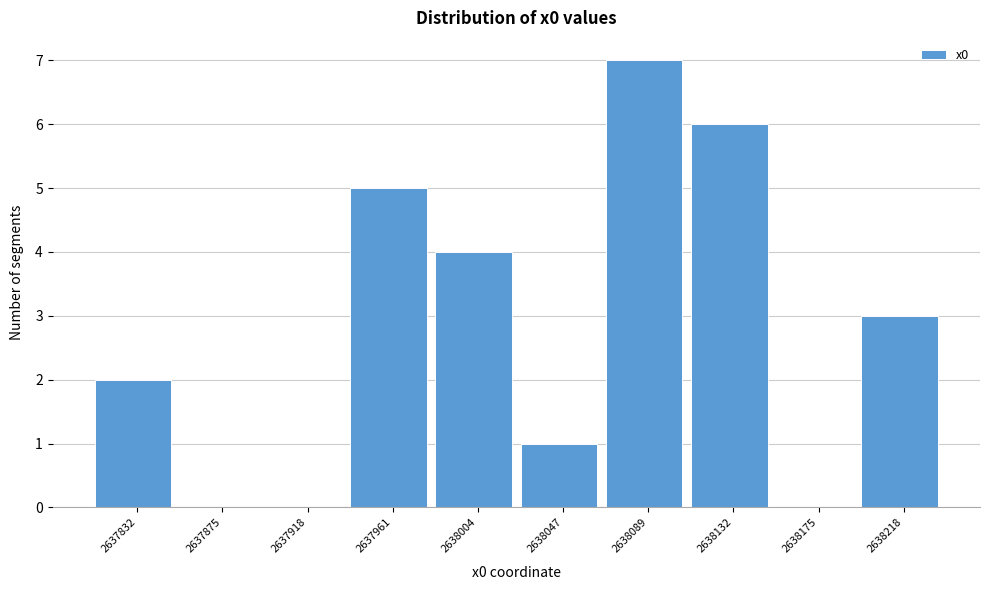

Reading left to right, list all the values displayed in this chart.

2637832=2	2637875=0	2637918=0	2637961=5	2638004=4	2638047=1	2638089=7	2638132=6	2638175=0	2638218=3